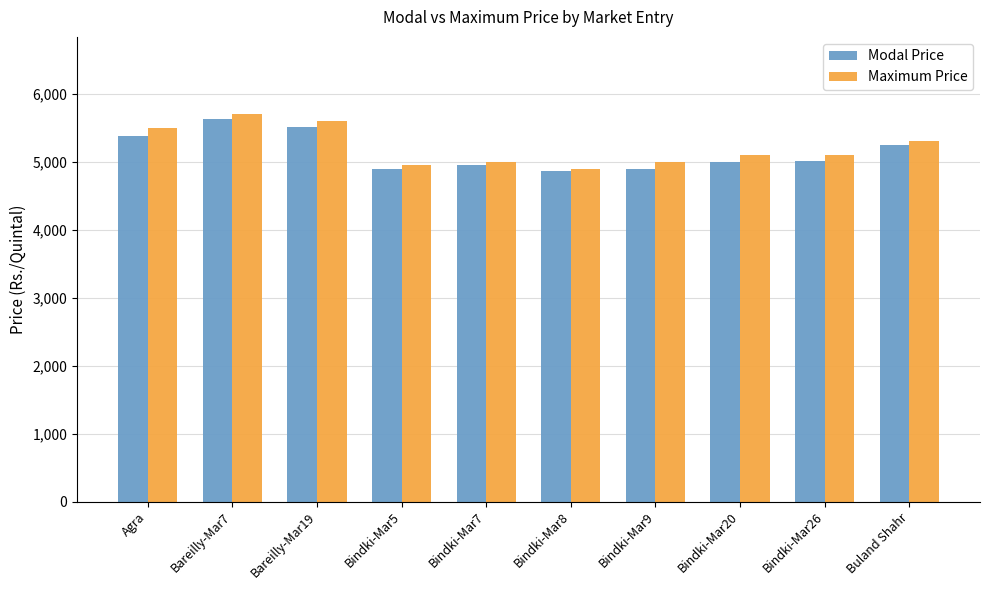

Read the Modal Price value at Agra.

5380